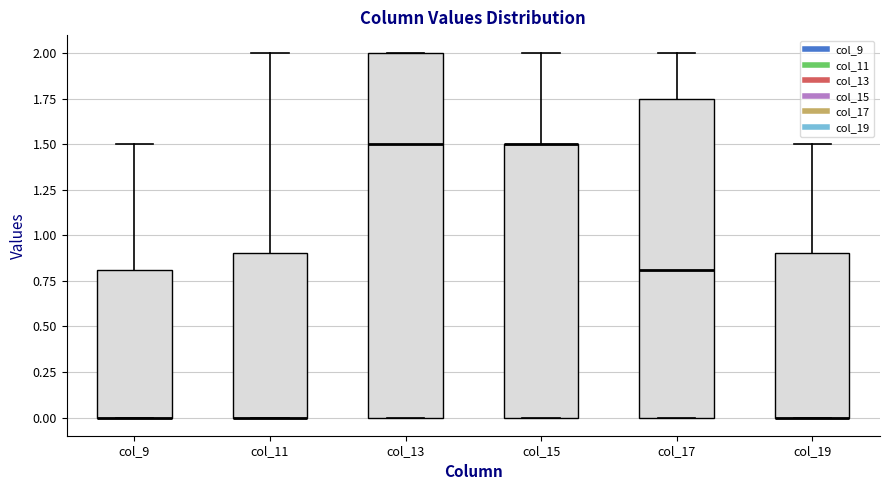

Reading left to right, read every box against the y-axis: the position of its median line, the range the box covers, and the ends of its whiskers. The values are not printed on the chart, so give them approximately, as read against the axis.

col_9: median 0.00 (drawn on the box's lower edge), box 0.00 to 0.80, whiskers 0.00 to 1.50
col_11: median 0.00 (drawn on the box's lower edge), box 0.00 to 0.90, whiskers 0.00 to 2.00
col_13: median 1.50, box 0.00 to 2.00, whiskers 0.00 to 2.00
col_15: median 1.50 (drawn on the box's upper edge), box 0.00 to 1.50, whiskers 0.00 to 2.00
col_17: median 0.80, box 0.00 to 1.75, whiskers 0.00 to 2.00
col_19: median 0.00 (drawn on the box's lower edge), box 0.00 to 0.90, whiskers 0.00 to 1.50